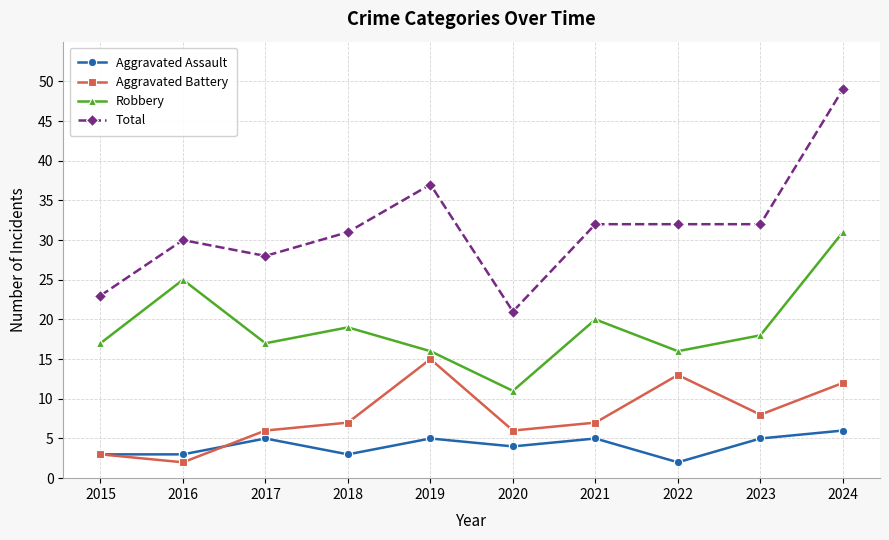

At which label does Total first exceed 32?

2019